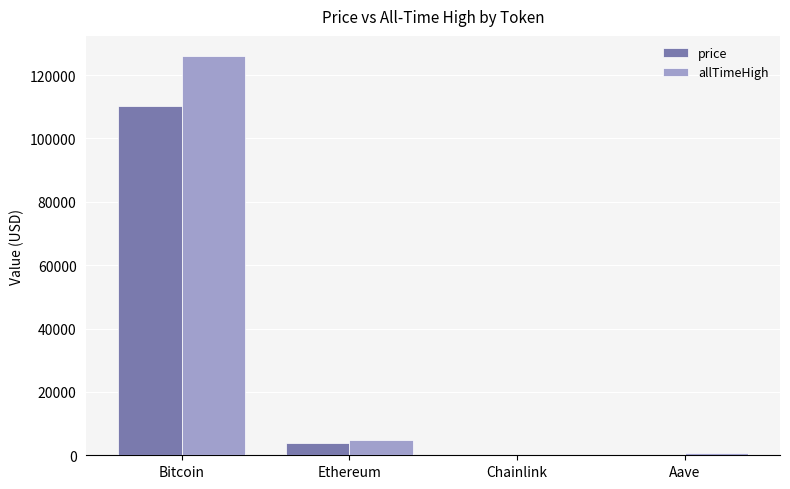

What is the highest value of the price series?

110100.0